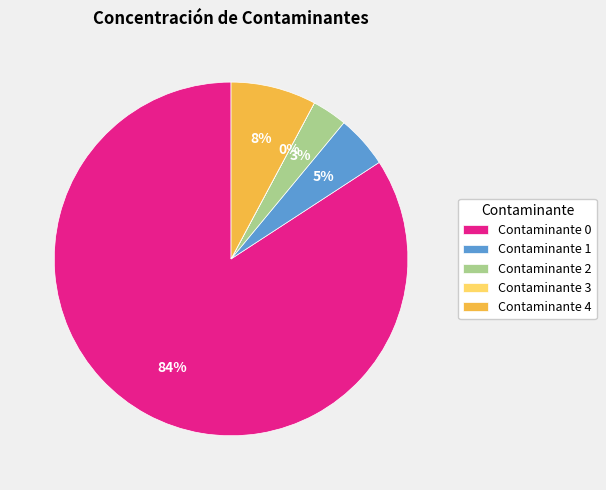

How many slices are in this pie chart?

5